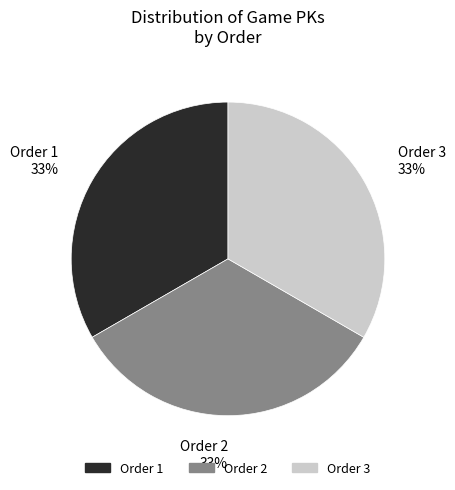

Combined, do Order 2 and Order 1 account for over 50%?

Yes